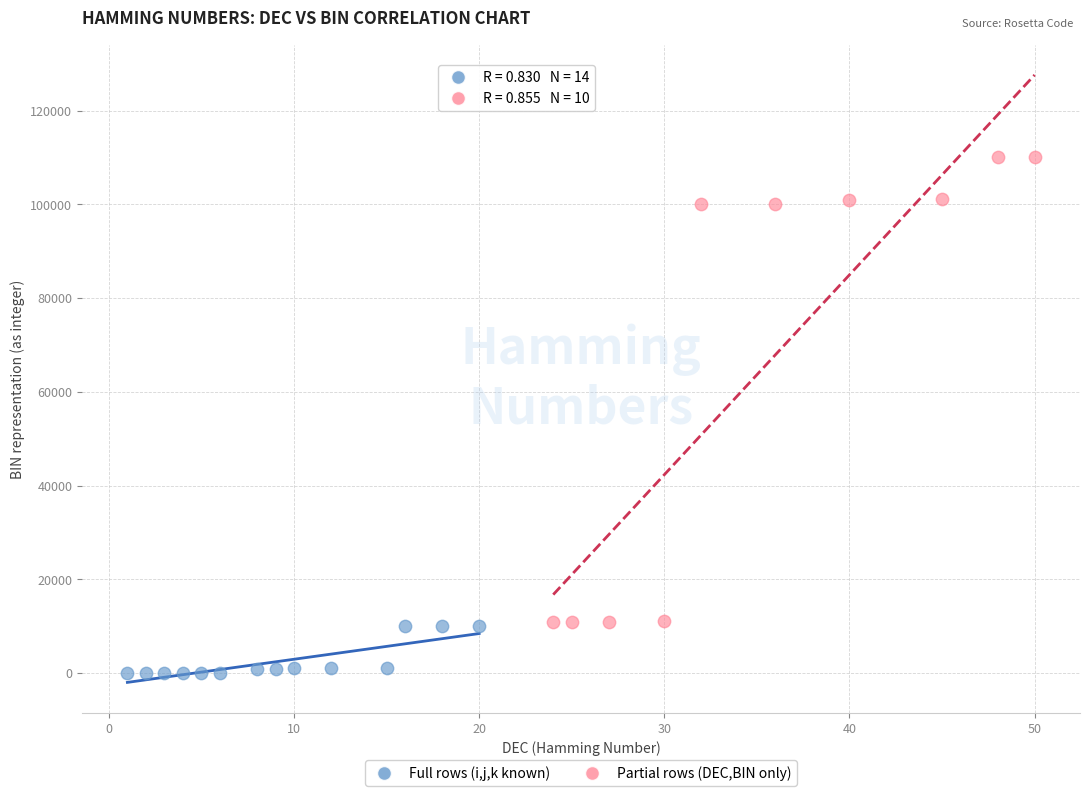

Which series has the largest Y range (max minus min)?

Partial rows (DEC,BIN only)